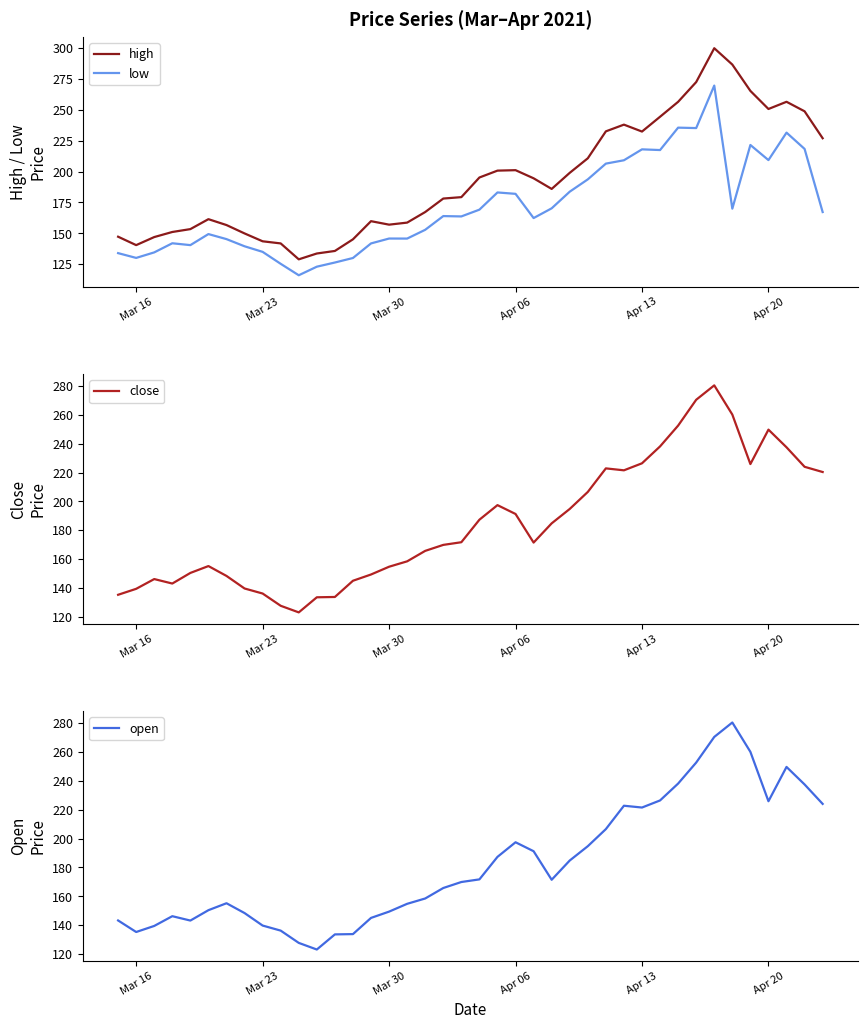

True or false: low has a value of 209.3 at Apr 20.

True